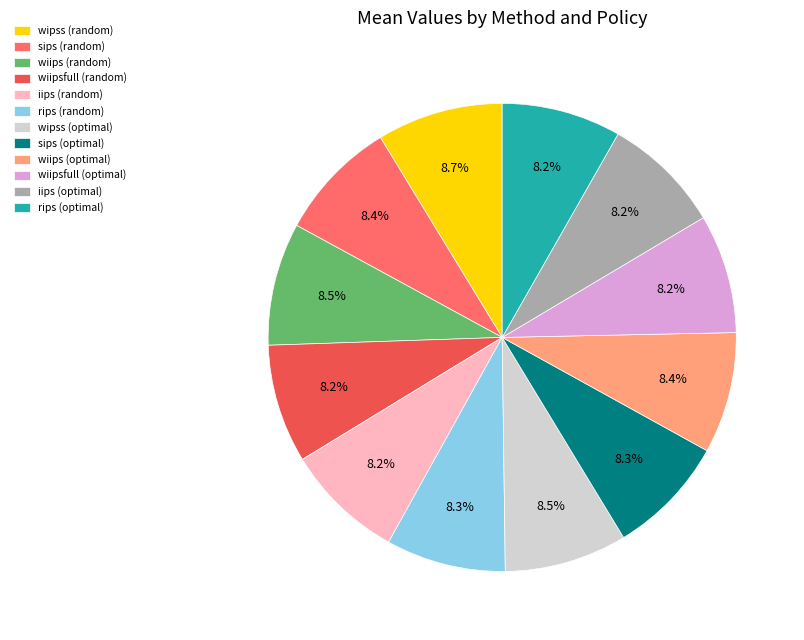

What portion of the pie excludes wipss (optimal)?

91.5%